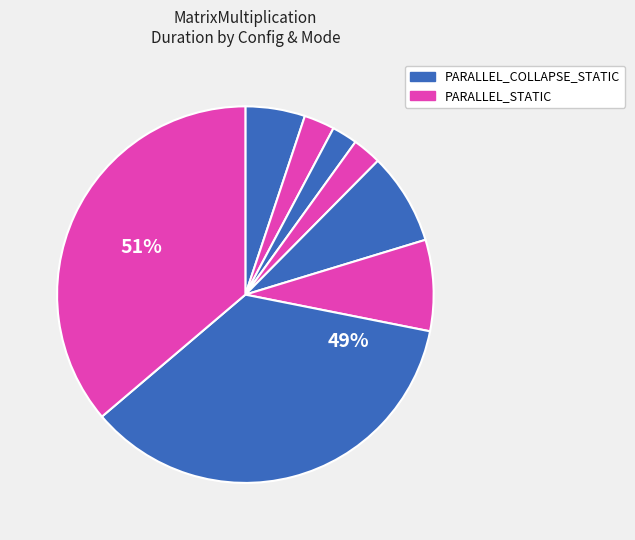

Is it true that N:10000 STATIC is 1% of the pie?

False